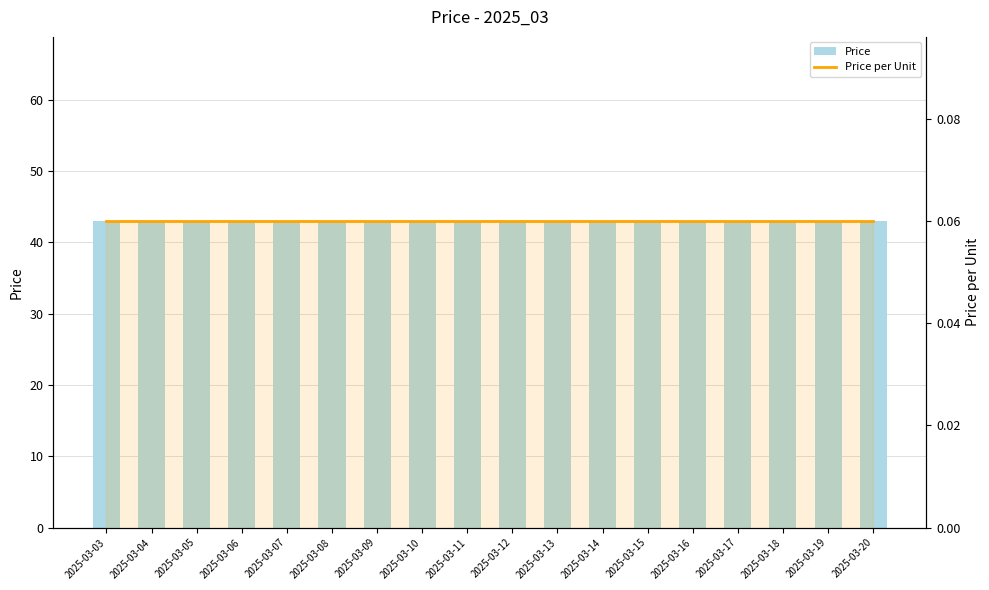

The value of Price per Unit at 2025-03-10 is 0.1. True or false?

False